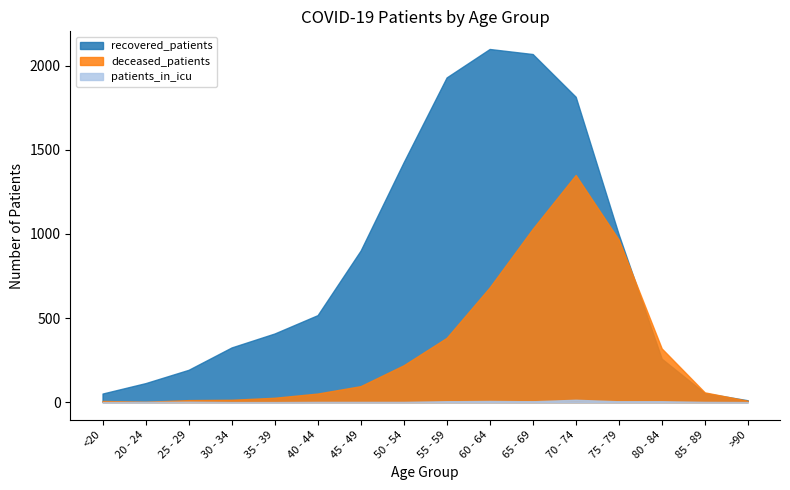

Does the chart display data point markers on the line(s)?

No